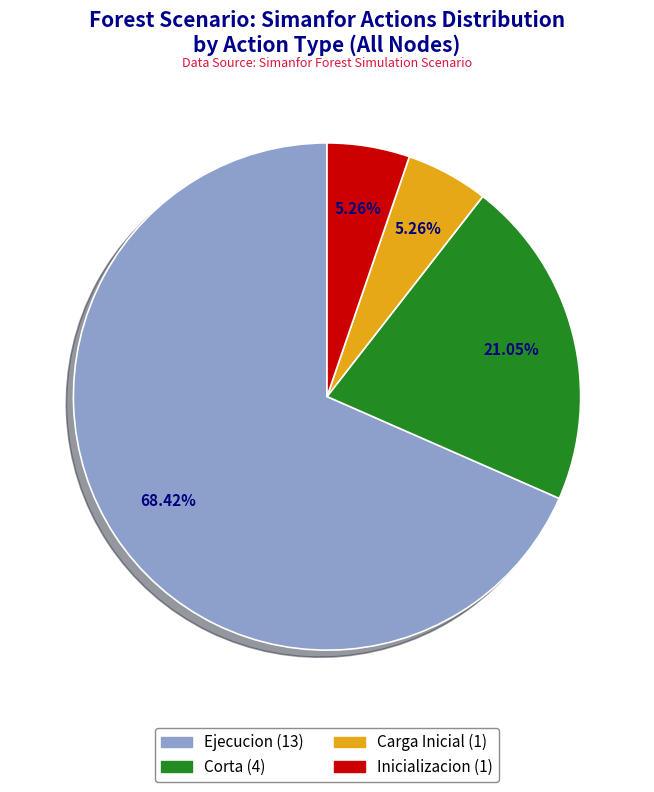

Does any single category account for the majority?

Yes